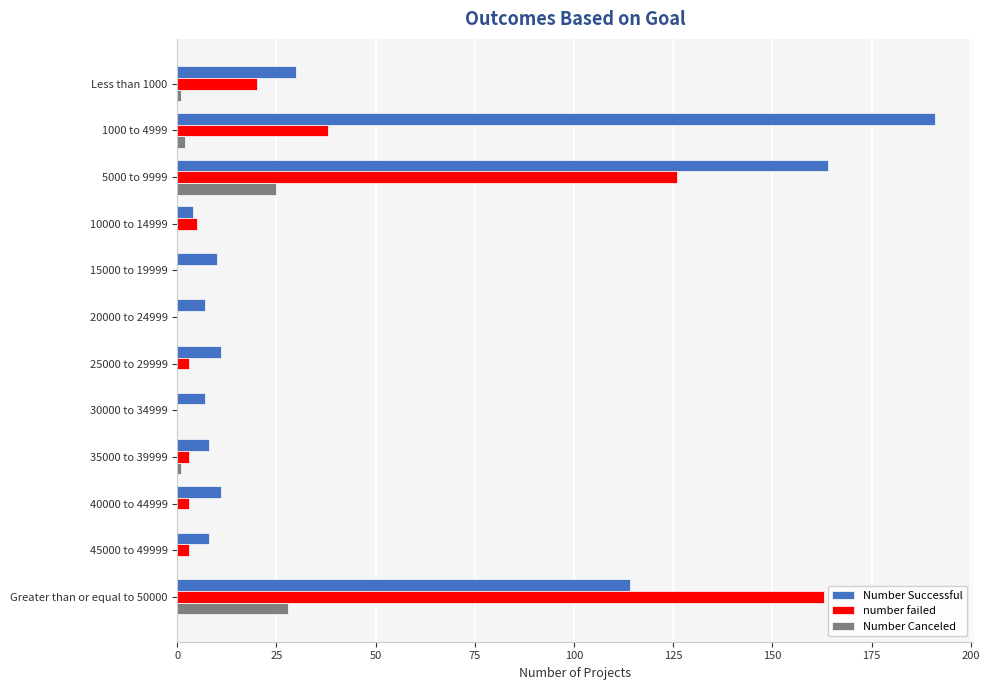

Is it true that Number Canceled equals 0 at 40000 to 44999?

True